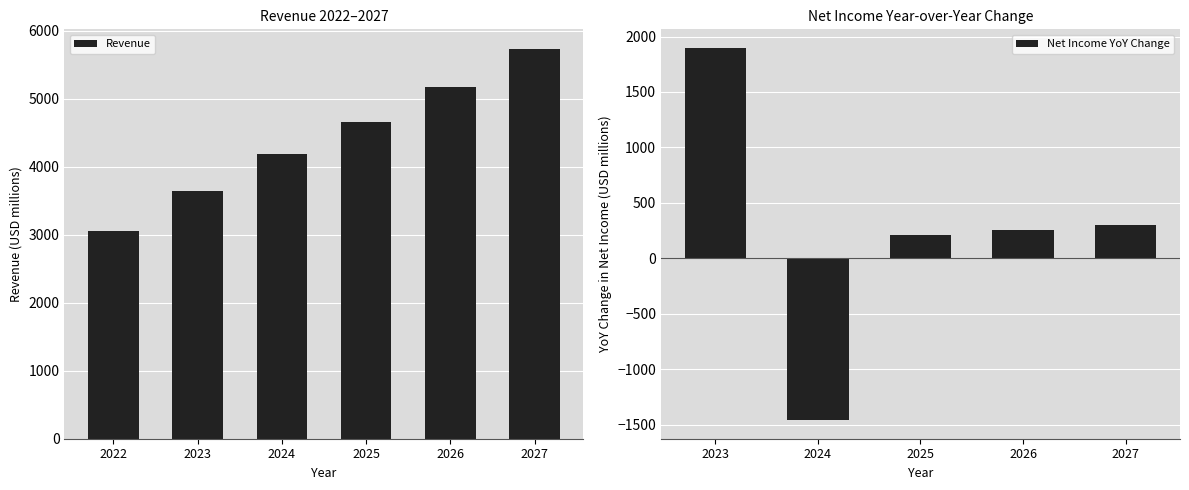

Rank the categories by Revenue value from highest to lowest.

2027, 2026, 2025, 2024, 2023, 2022